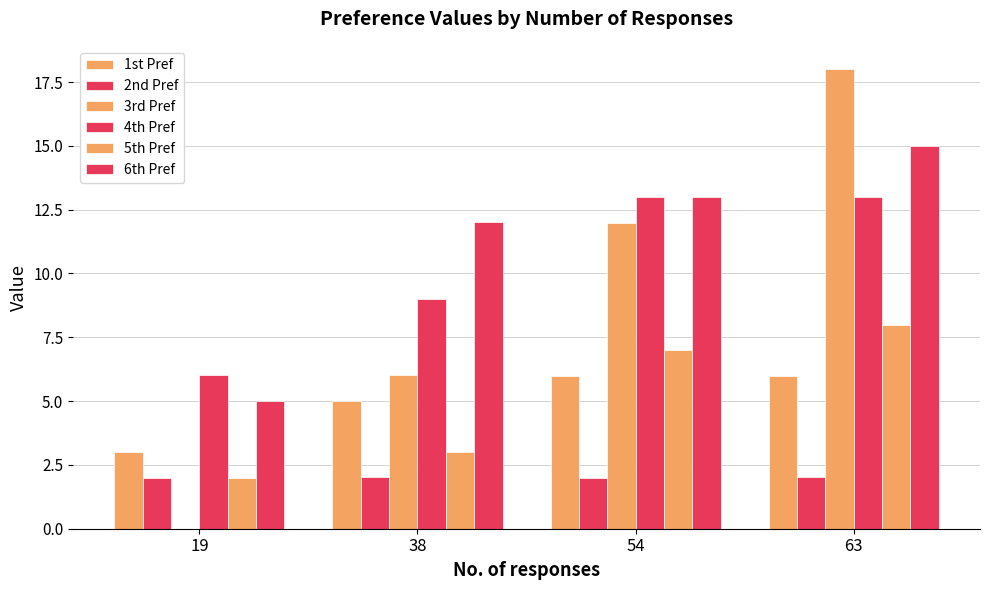

At which label is 5th Pref closest to 4?

38